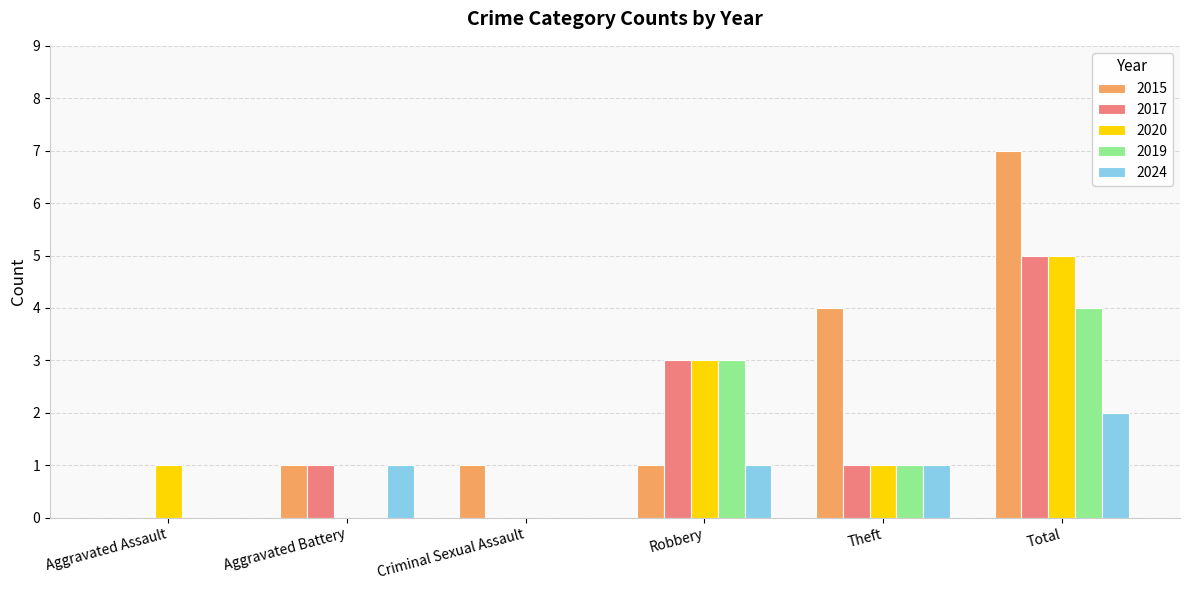

Reading left to right, transcribe all the data shown in this chart.

2015: Aggravated Assault=0	Aggravated Battery=1	Criminal Sexual Assault=1	Robbery=1	Theft=4	Total=7
2017: Aggravated Assault=0	Aggravated Battery=1	Criminal Sexual Assault=0	Robbery=3	Theft=1	Total=5
2020: Aggravated Assault=1	Aggravated Battery=0	Criminal Sexual Assault=0	Robbery=3	Theft=1	Total=5
2019: Aggravated Assault=0	Aggravated Battery=0	Criminal Sexual Assault=0	Robbery=3	Theft=1	Total=4
2024: Aggravated Assault=0	Aggravated Battery=1	Criminal Sexual Assault=0	Robbery=1	Theft=1	Total=2